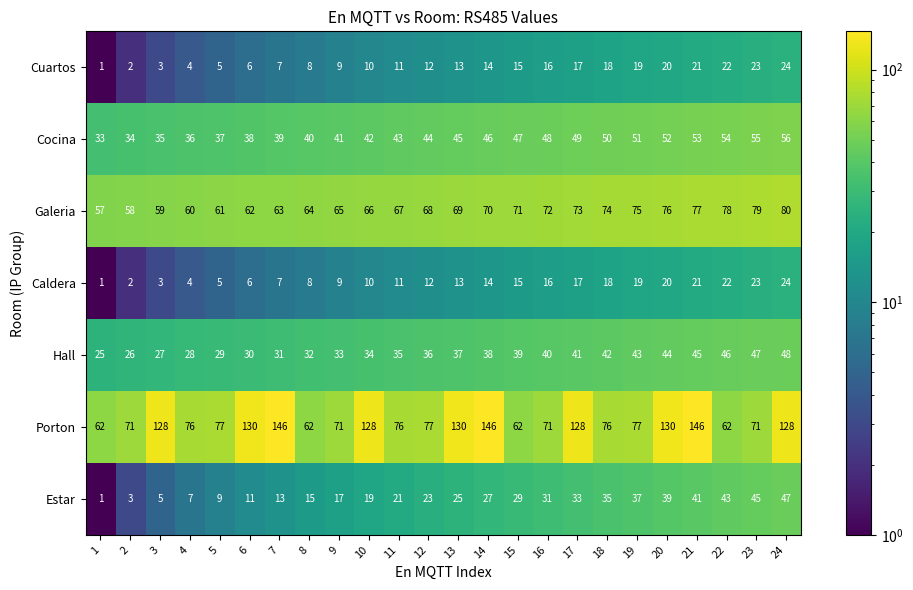

What is the difference between the highest and lowest values at 15?

56